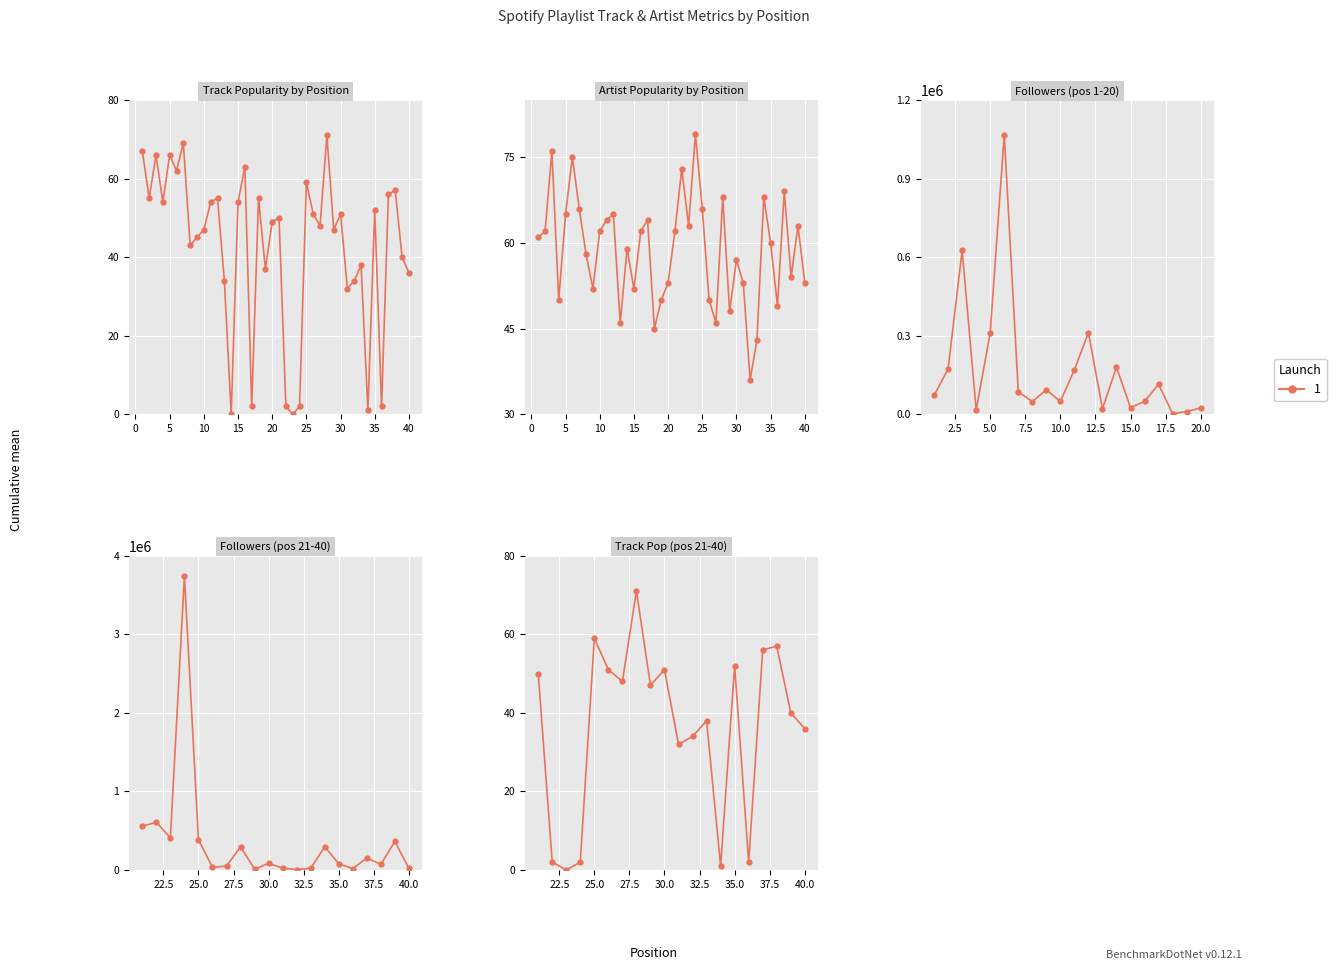

The value of Track_Popularity at 1 is 67. True or false?

True